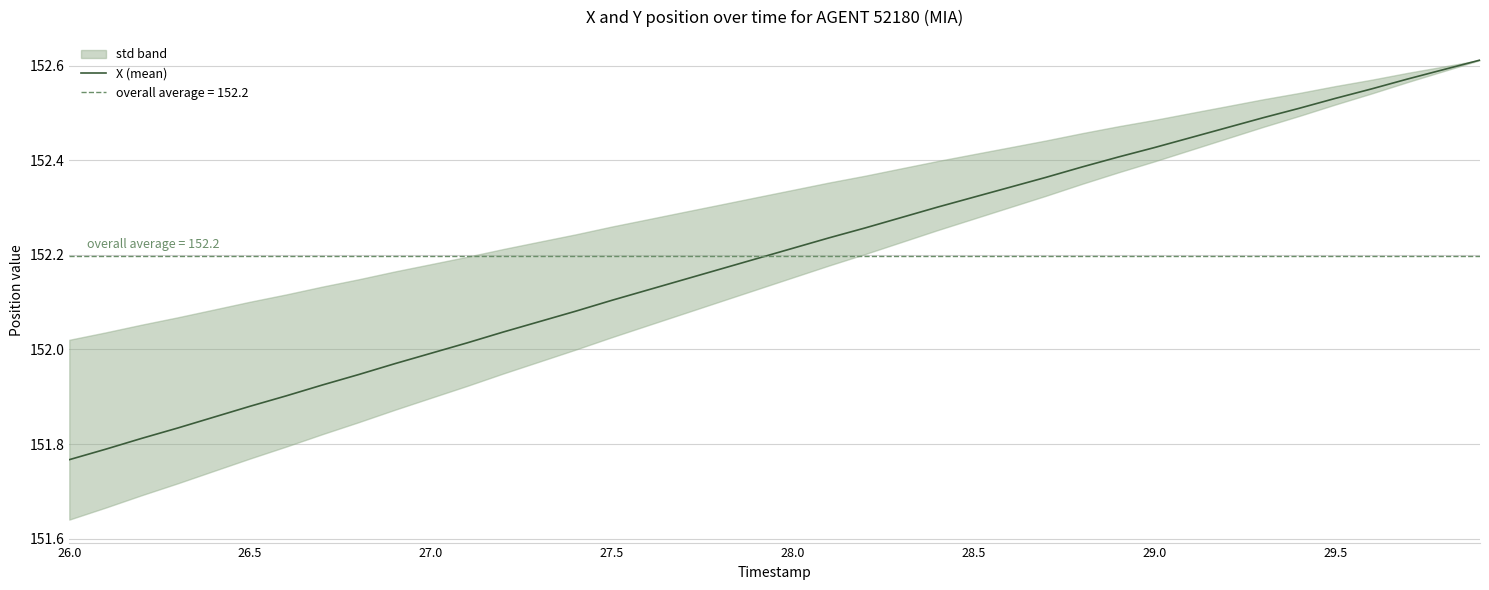

At which label does X (mean) reach its minimum?

26.0